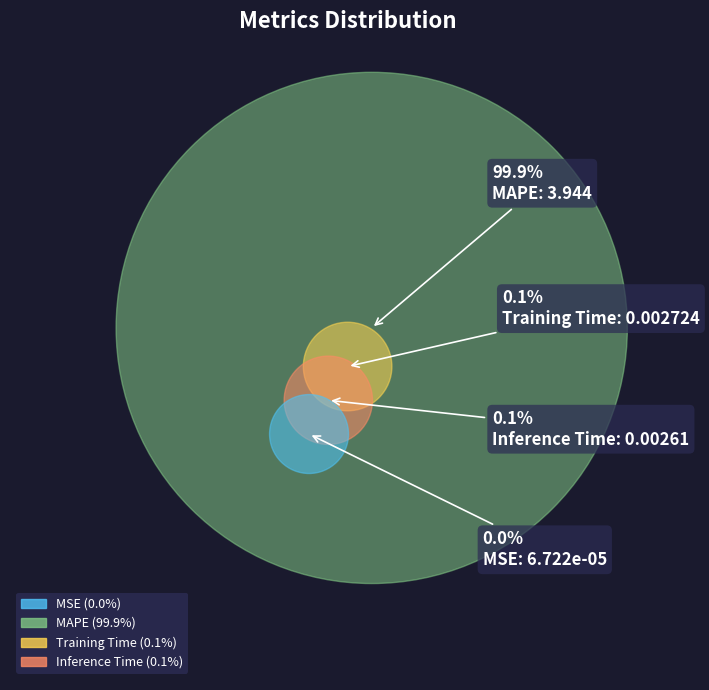

Count the number of slices in the pie.

4